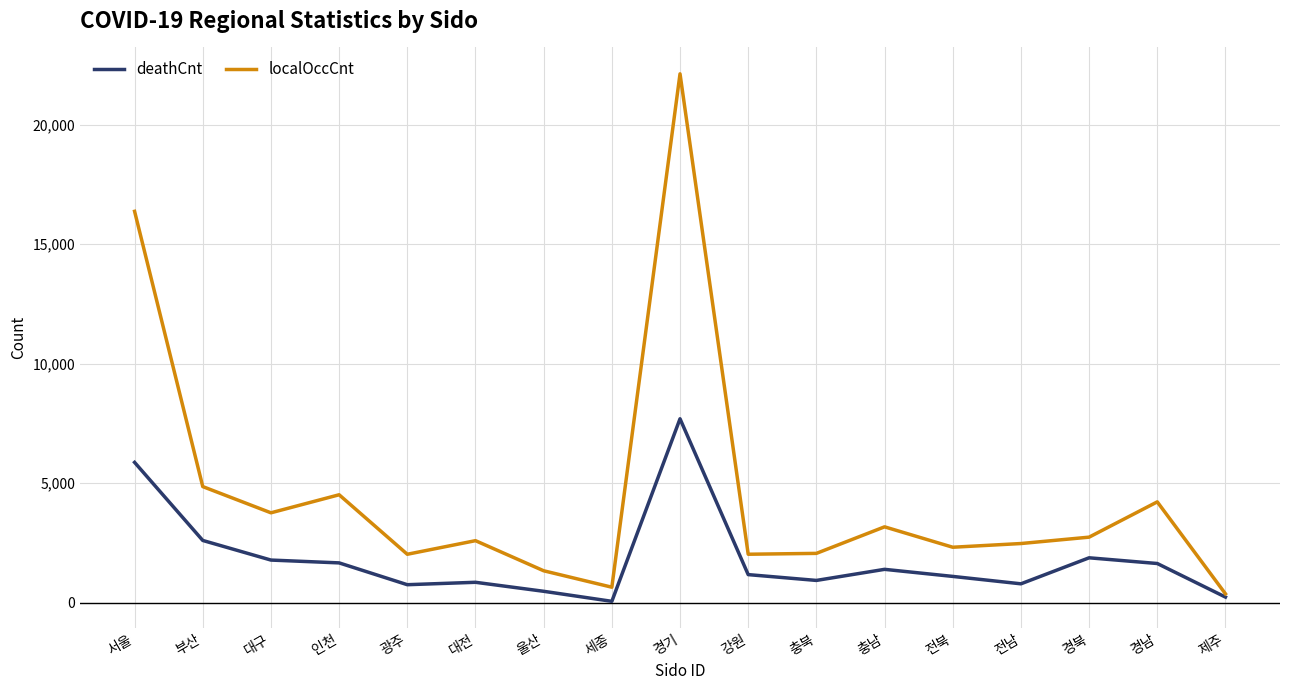

What is the difference between the second highest and minimum values in the deathCnt series?

5816